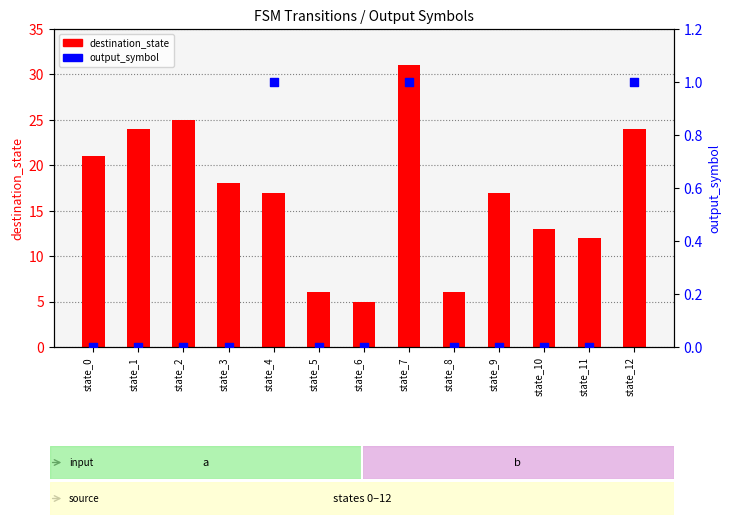

Which series contains the lowest Y value?

output_symbol